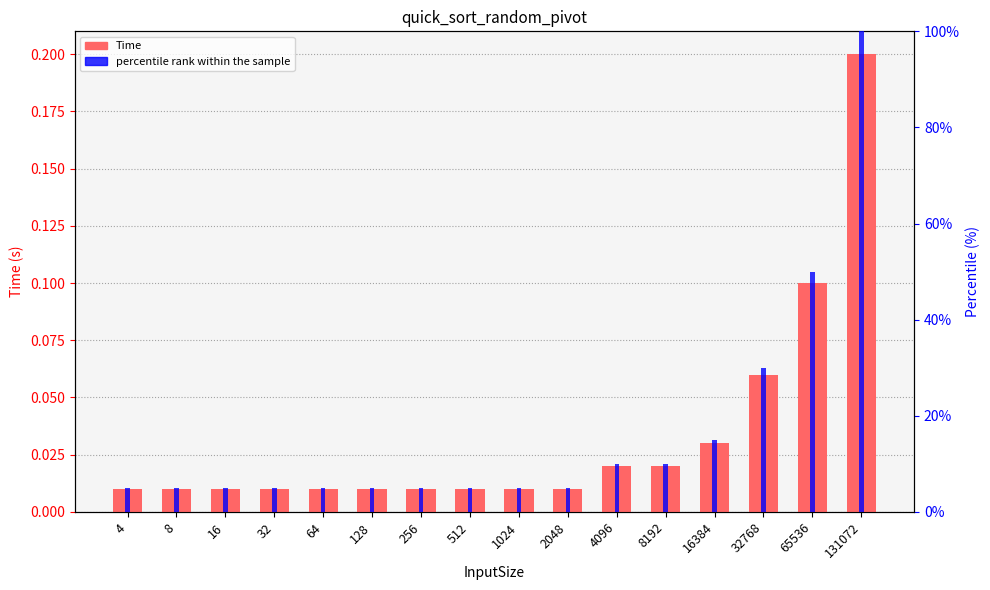

The value of percentile rank within the sample at 4096 is 10.0. True or false?

True